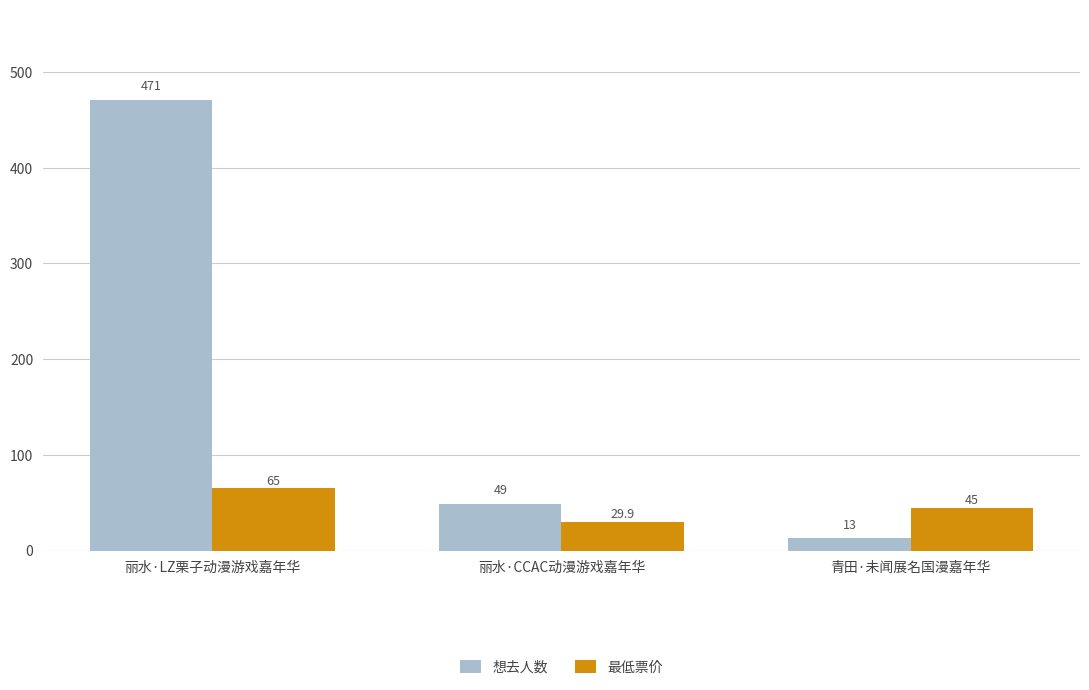

What is the label of the 2nd bar from the left?

丽水·CCAC动漫游戏嘉年华